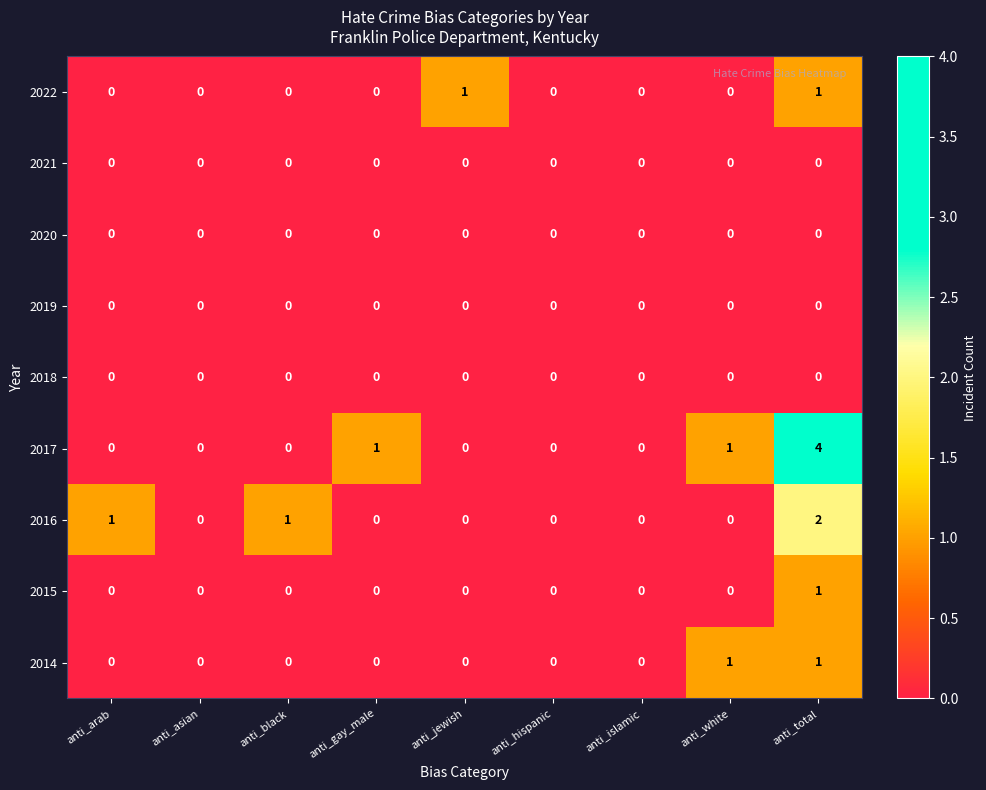

Is it true that 2017 equals 0 at anti_black?

True